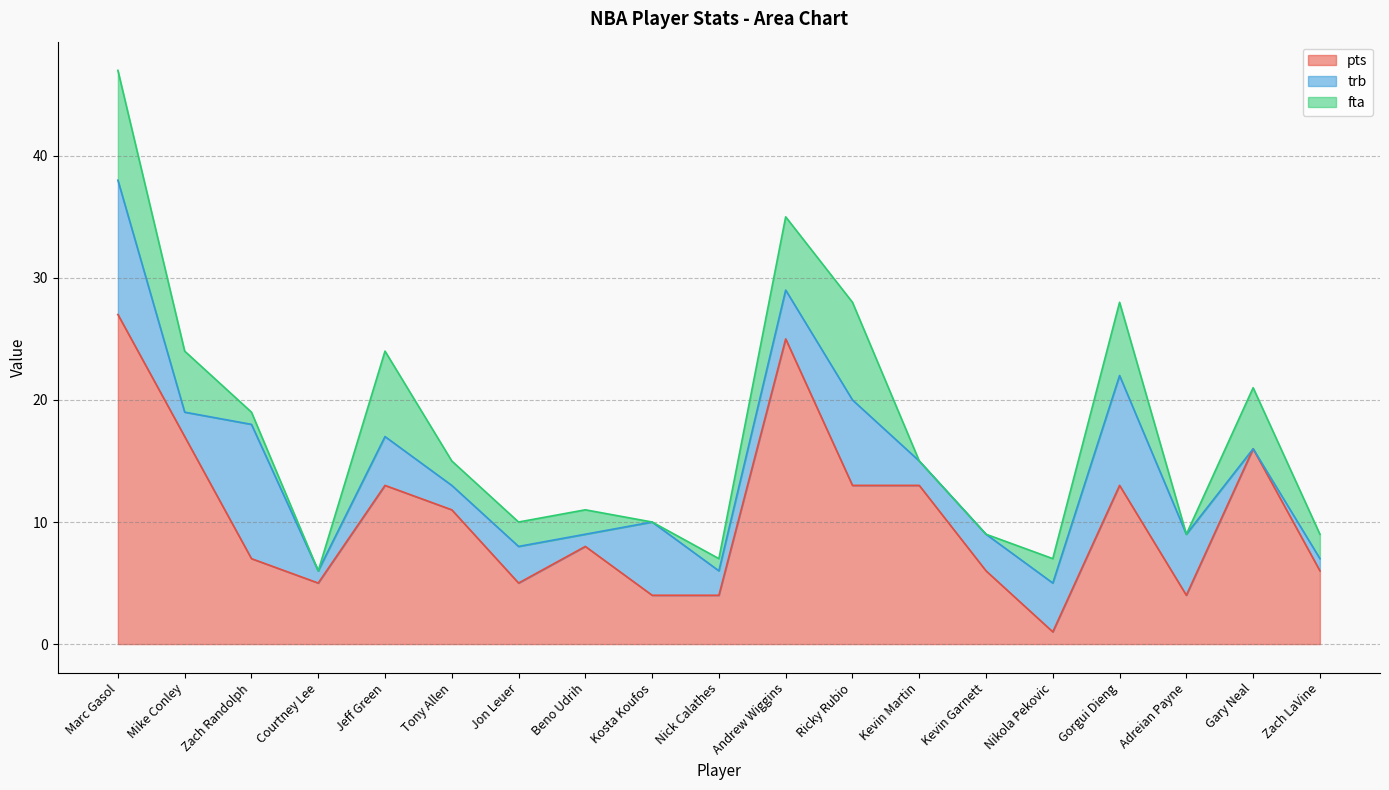

Count the fta values in the range 0 to 6.

16